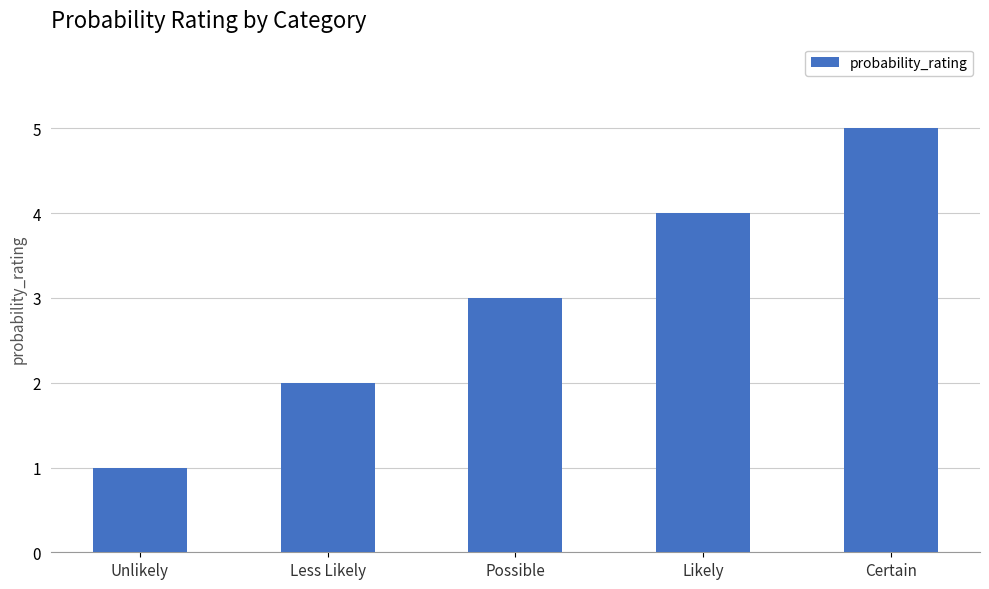

At which category does the chart reach its peak across all series?

Certain